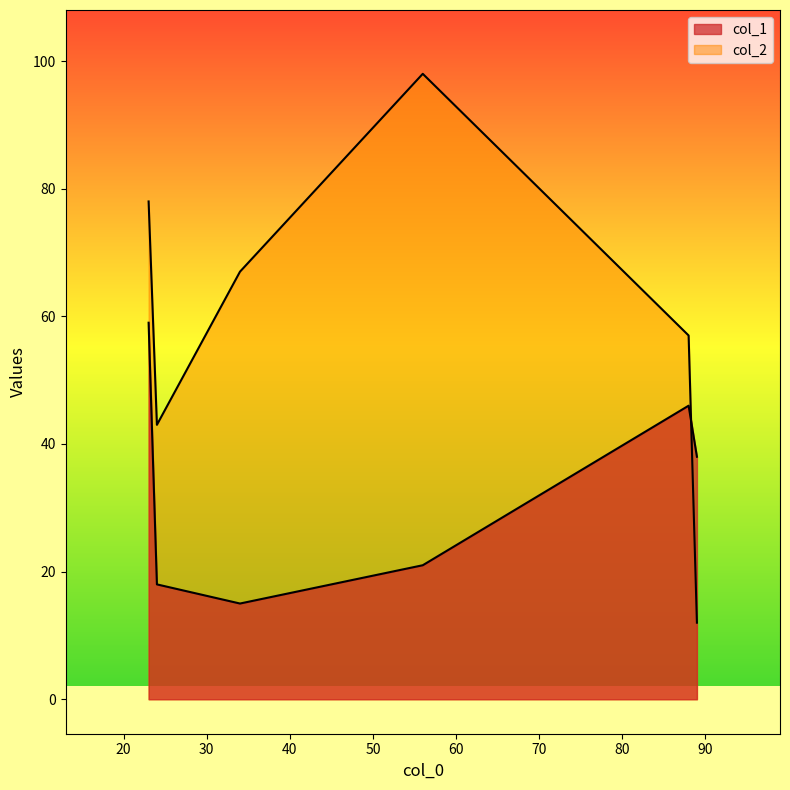

True or false: col_2 and col_1 cross at least once.

True